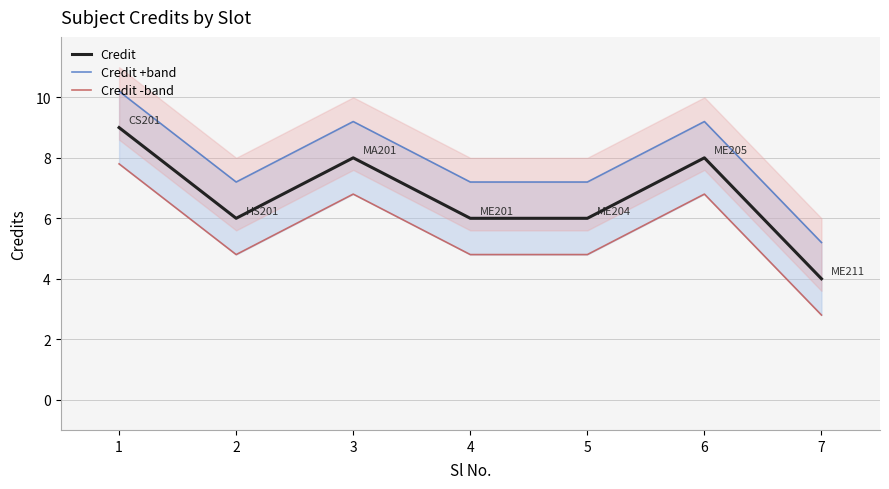

True or false: Credit has a value of 4.0 at 6.

False